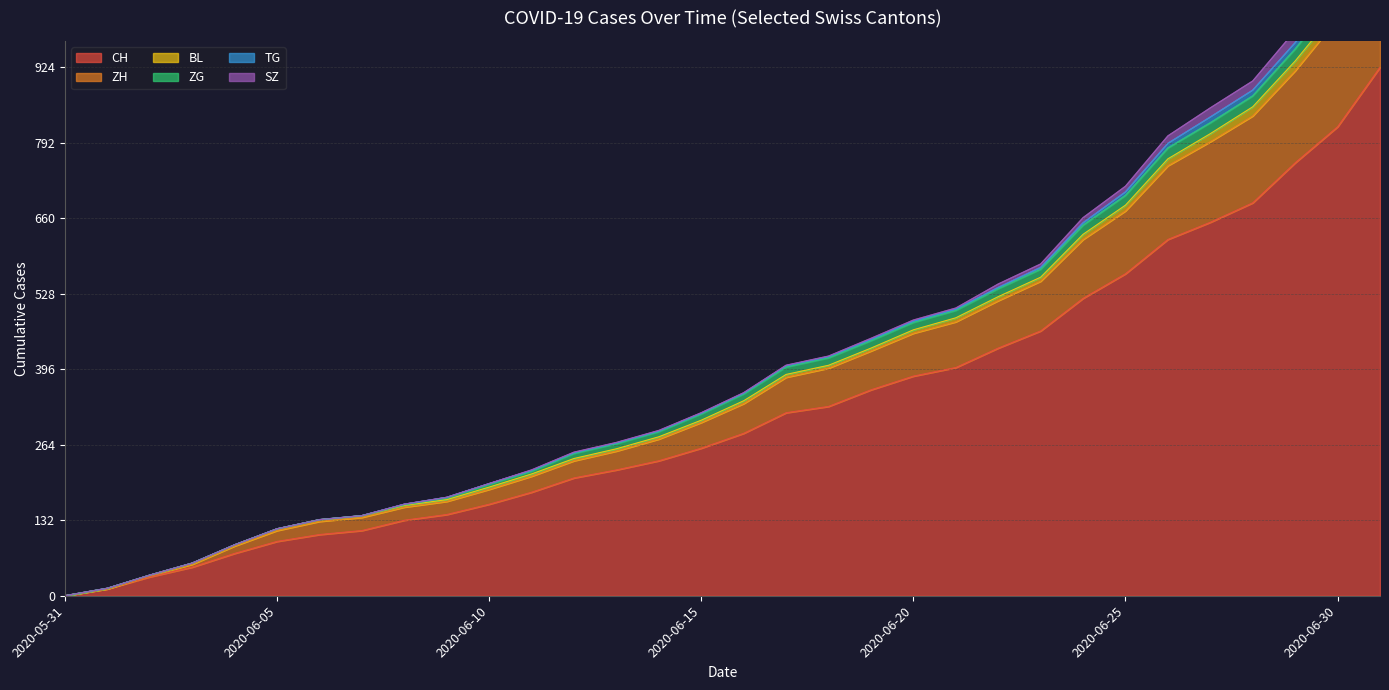

How many series are shown in this chart?

6